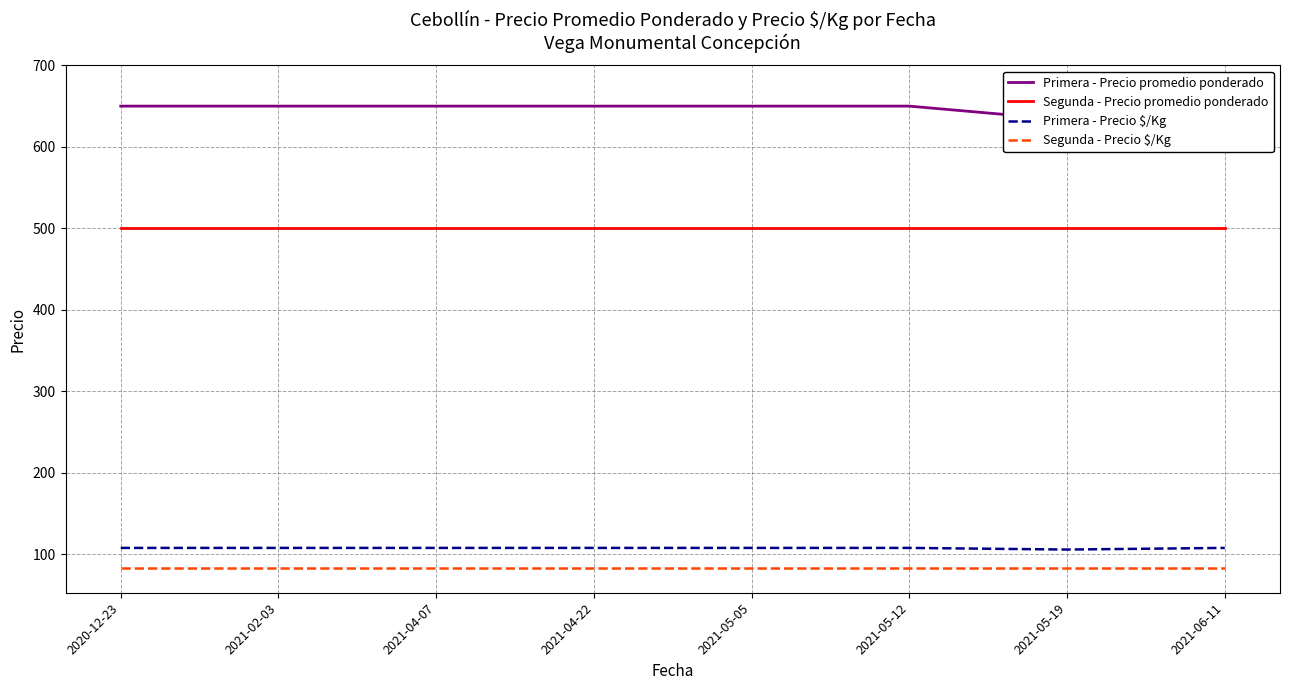

What is the greatest value displayed?

650